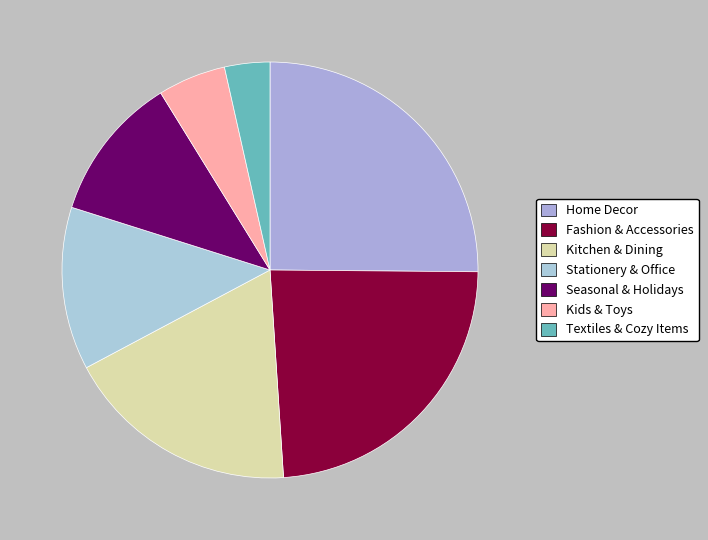

Which category has the smallest portion of the pie?

Textiles & Cozy Items